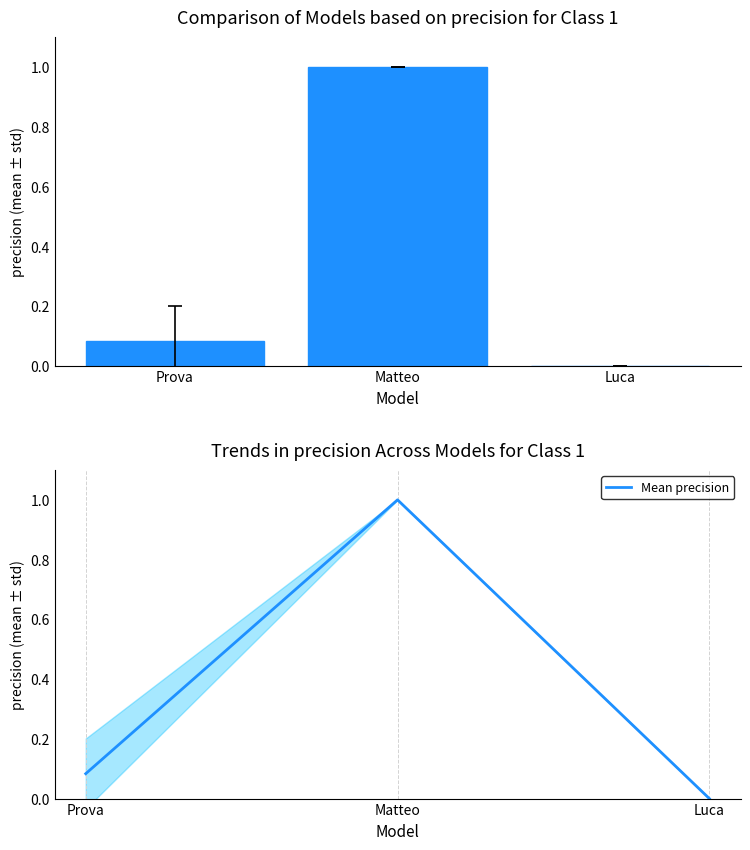

Is it true that precision equals -0.6 at Luca?

False